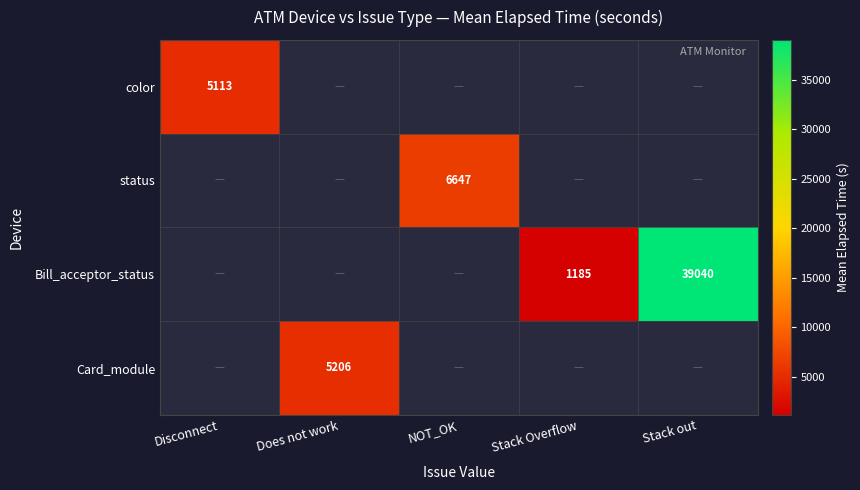

How many data points in status are above 6647?

1